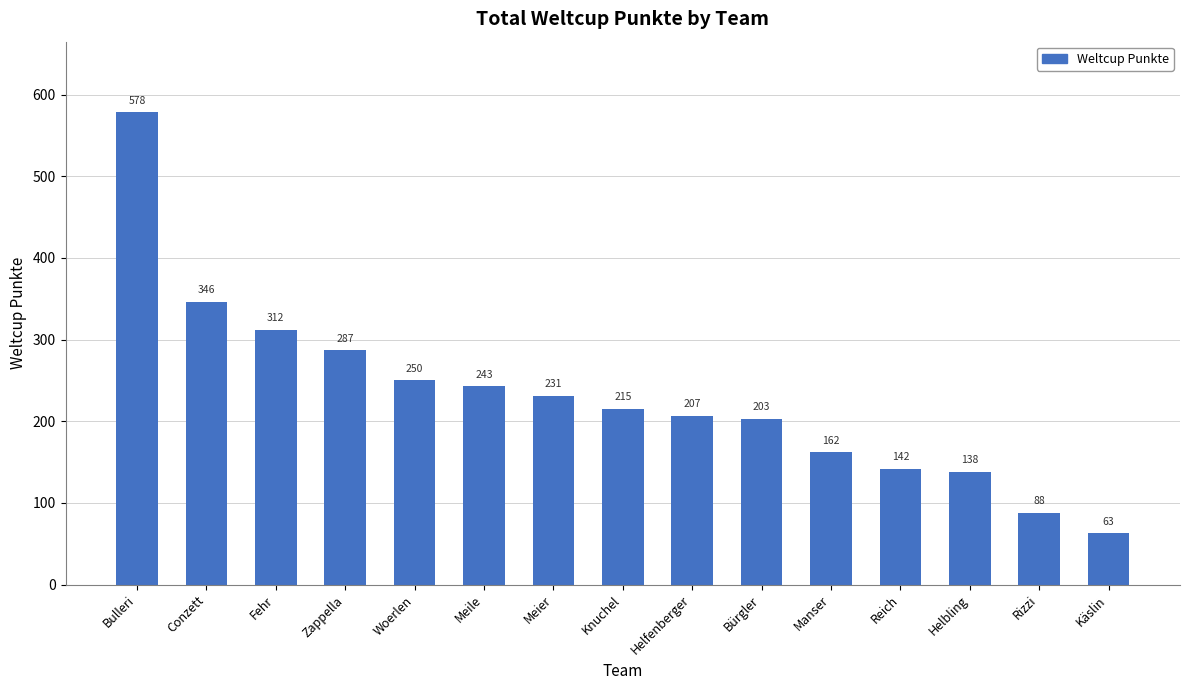

Reading left to right, extract all data points from this chart.

578	346	312	287	250	243	231	215	207	203	162	142	138	88	63